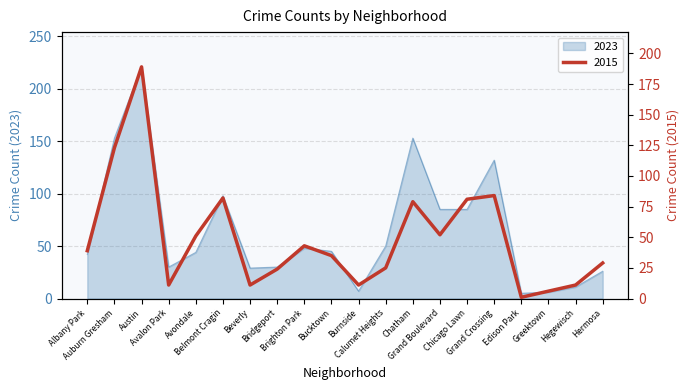

Reading right to left, list all the values displayed in this chart.

2023: 26	11	6	5	132	85	85	153	50	7	45	48	30	29	98	44	30	221	153	42
2015: 29	11	6	1	84	81	52	79	25	11	35	43	24	11	82	51	11	189	123	39